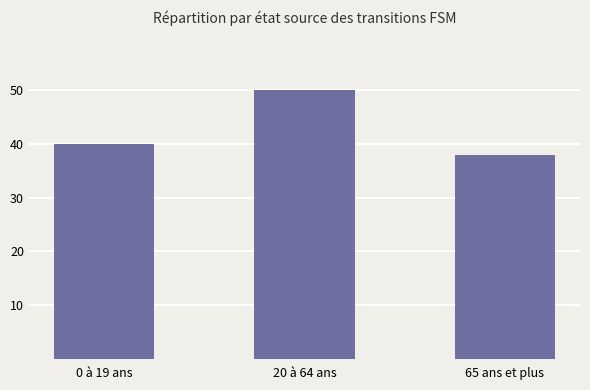

List the labels in order of value, smallest first.

65 ans et plus, 0 à 19 ans, 20 à 64 ans